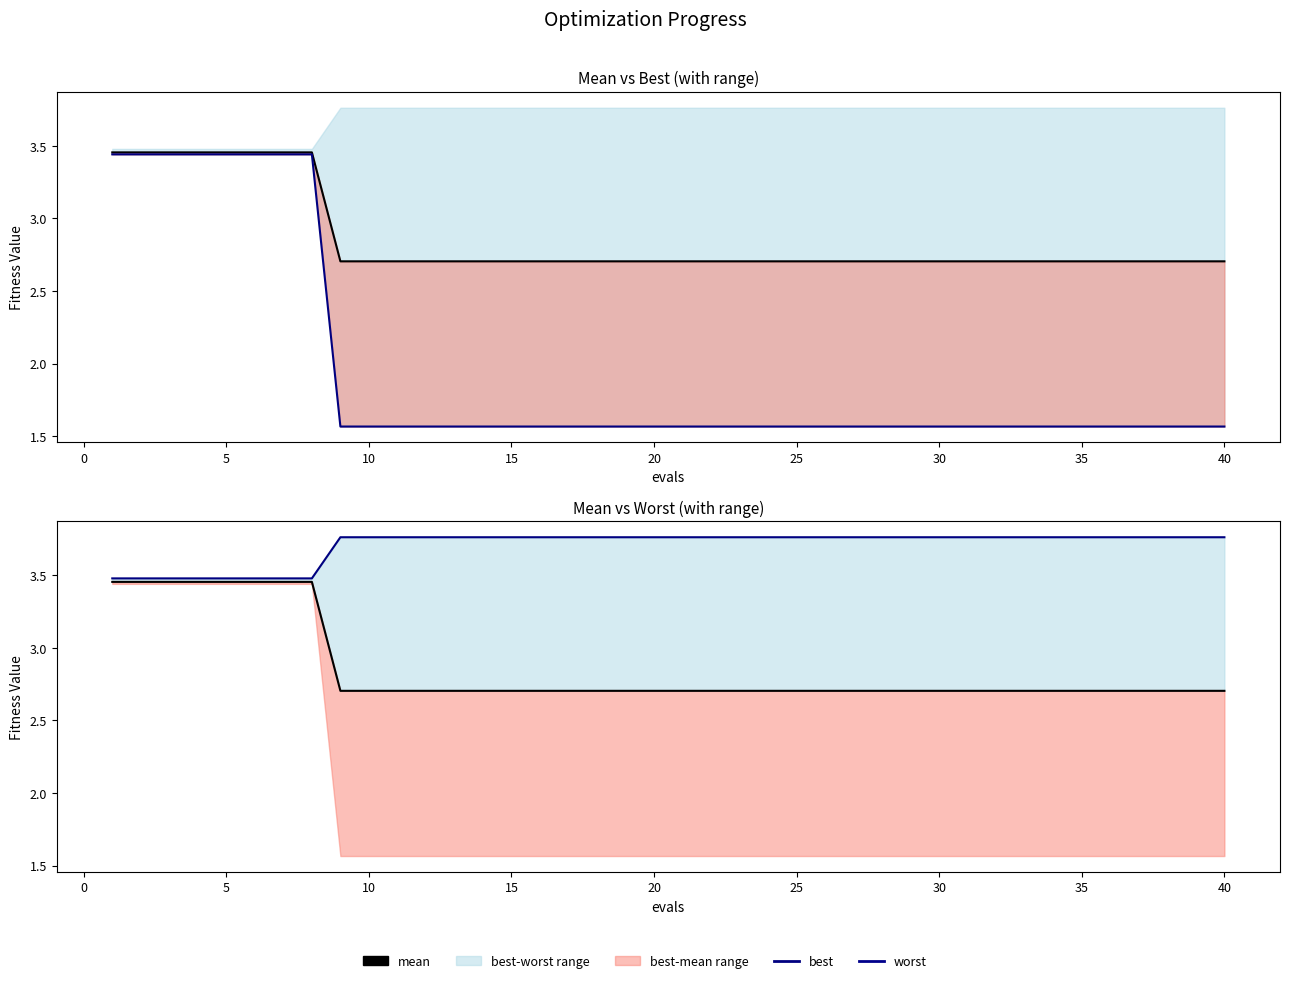

What is the minimum value for mean?

2.7